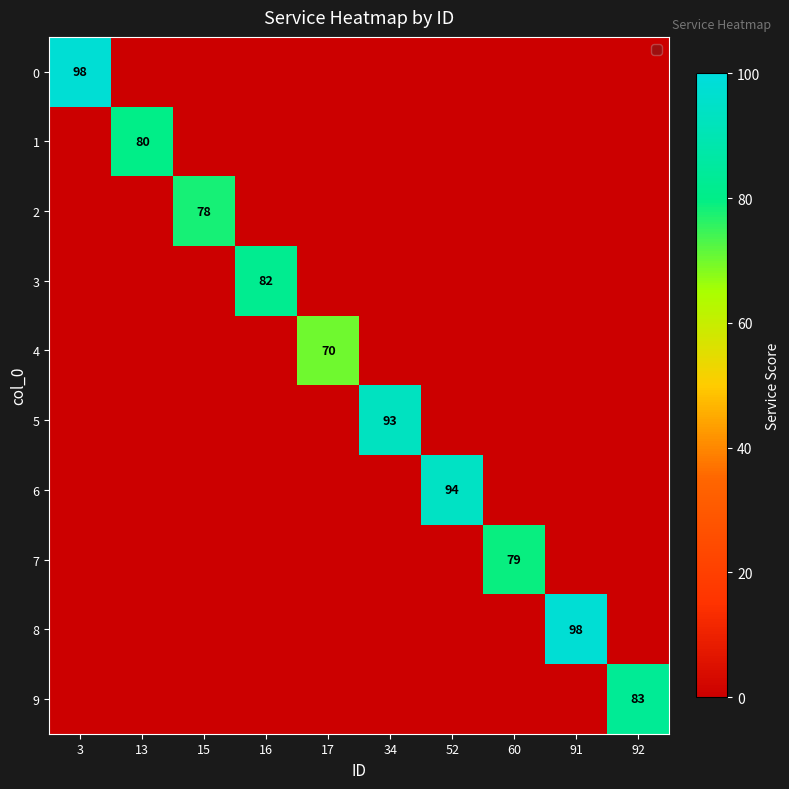

The 8 series shows 46 at 91. True or false?

False